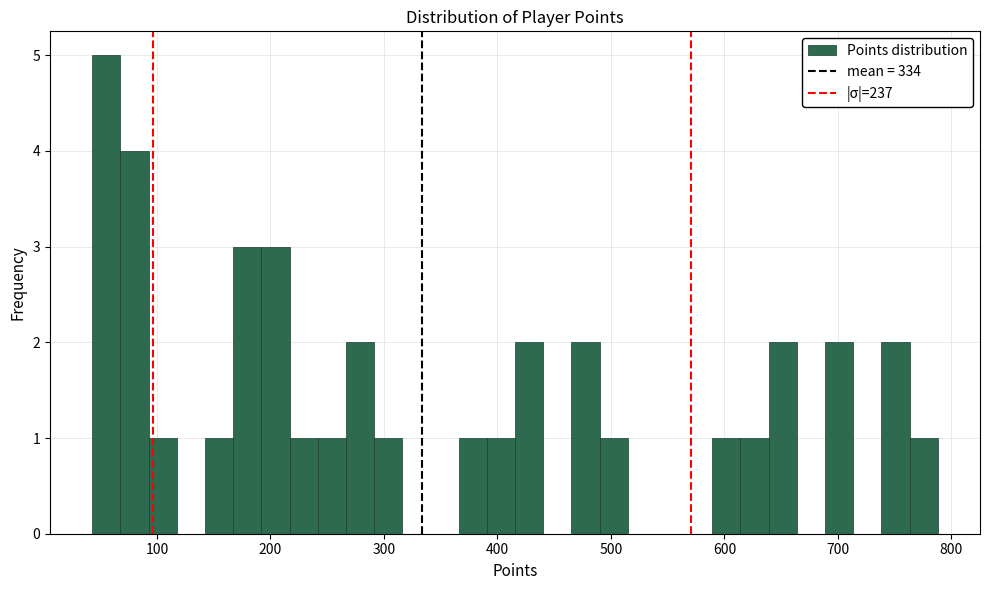

Around what value on the x-axis is the tallest bar? Give the approximate position of its centre, as read against the axis.

60